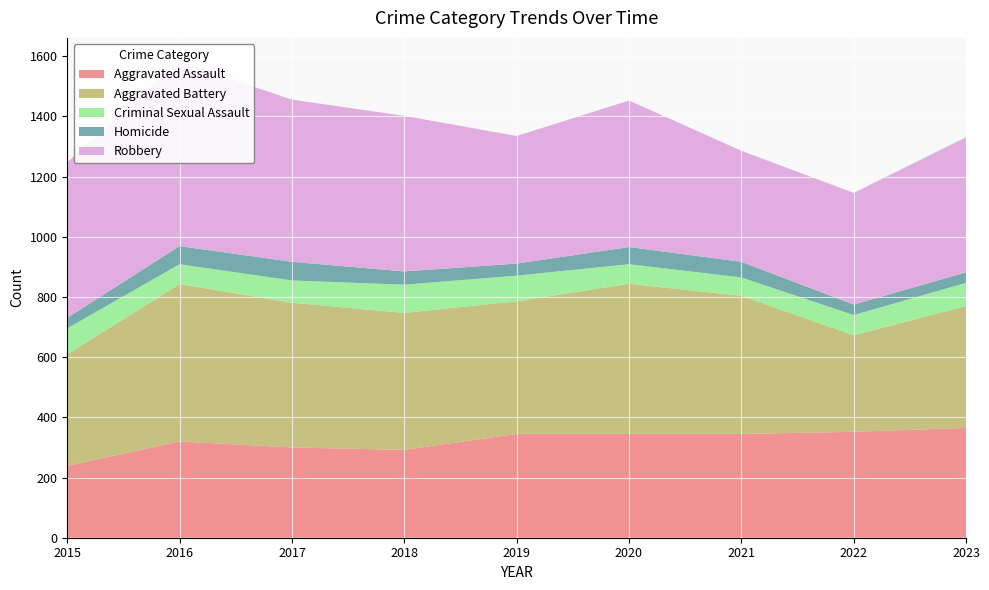

Reading left to right, extract all data points from this chart.

Aggravated Assault: 2015=239	2016=320	2017=300	2018=292	2019=345	2020=345	2021=345	2022=352	2023=365
Aggravated Battery: 2015=371	2016=523	2017=481	2018=455	2019=441	2020=499	2021=459	2022=321	2023=405
Criminal Sexual Assault: 2015=86	2016=66	2017=74	2018=94	2019=85	2020=65	2021=61	2022=67	2023=77
Homicide: 2015=35	2016=60	2017=62	2018=44	2019=40	2020=57	2021=52	2022=35	2023=35
Robbery: 2015=517	2016=613	2017=539	2018=517	2019=424	2020=487	2021=369	2022=371	2023=449